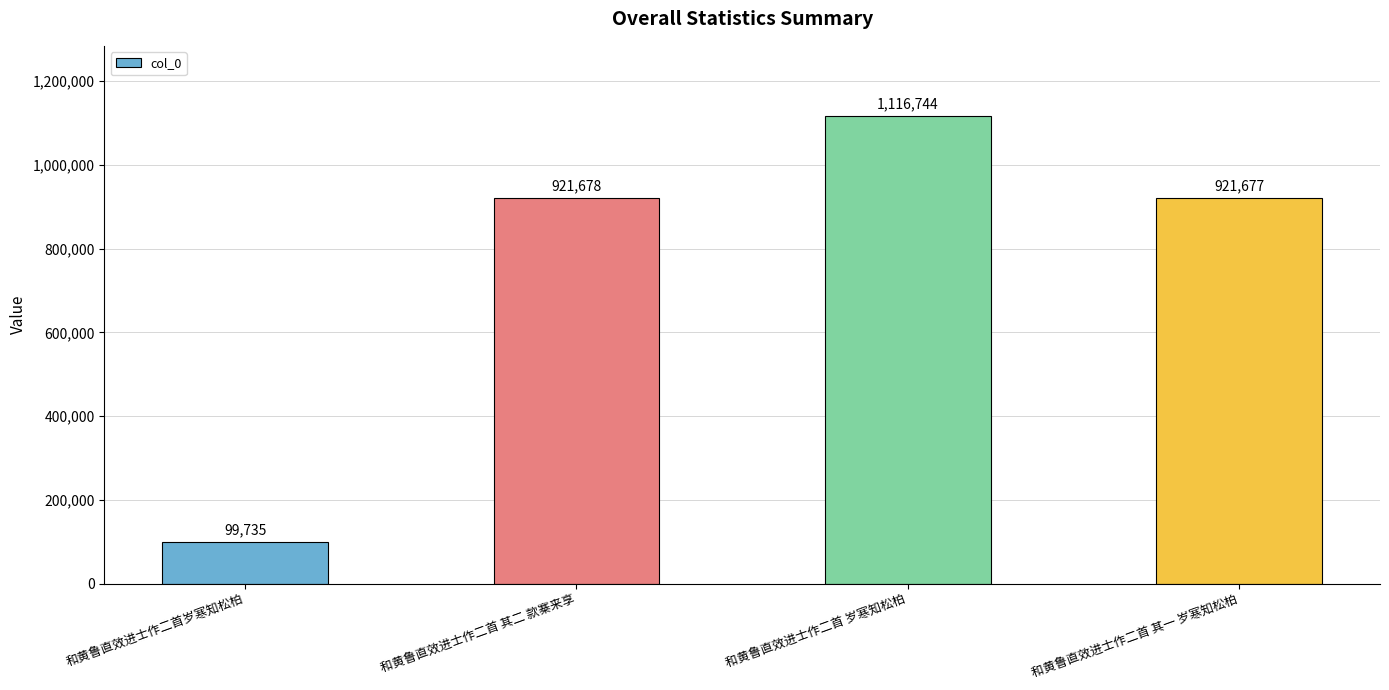

What is the value of the 2nd bar from the left?

921678